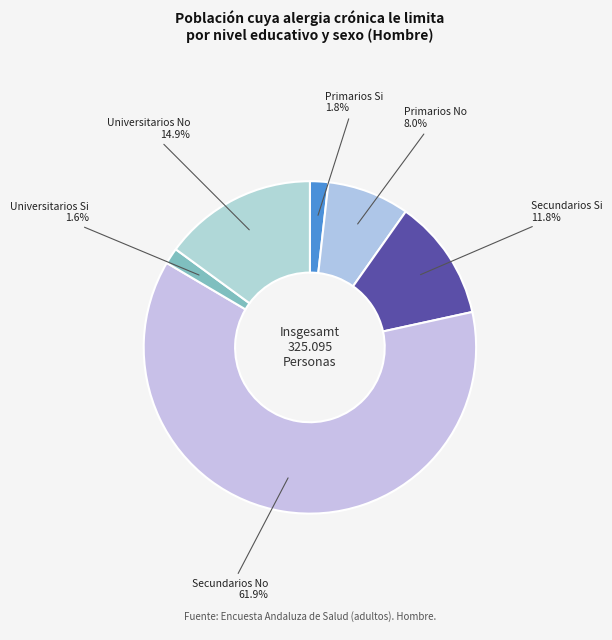

What percentage do Secundarios Si and Secundarios No together represent?

73.7%